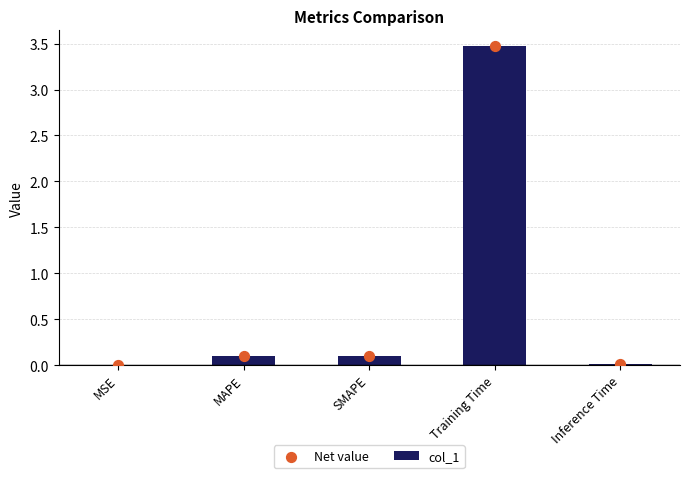

Which series has the largest total across all categories?

col_1